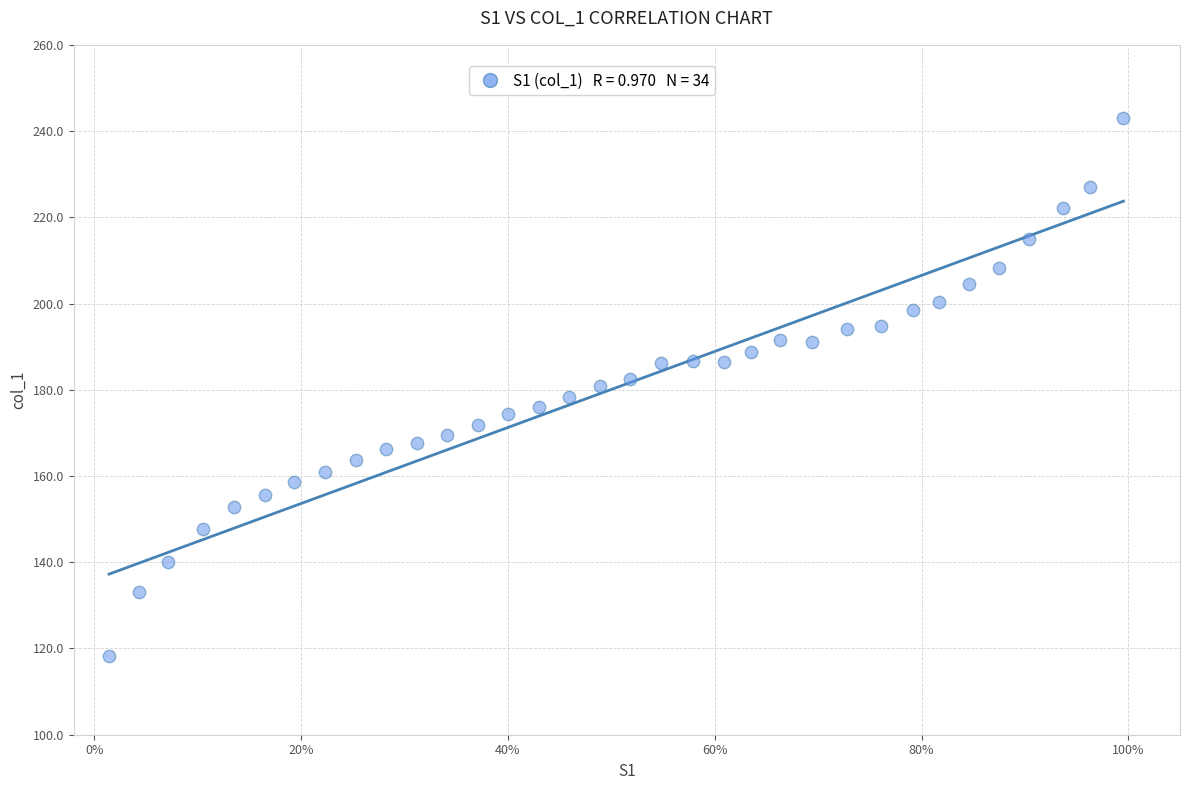

What is the range of X values (max minus min)?

1.0